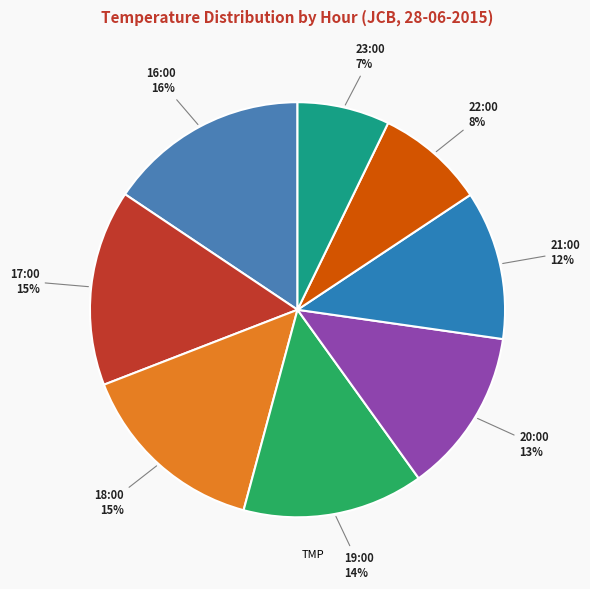

How many slices are in this pie chart?

8